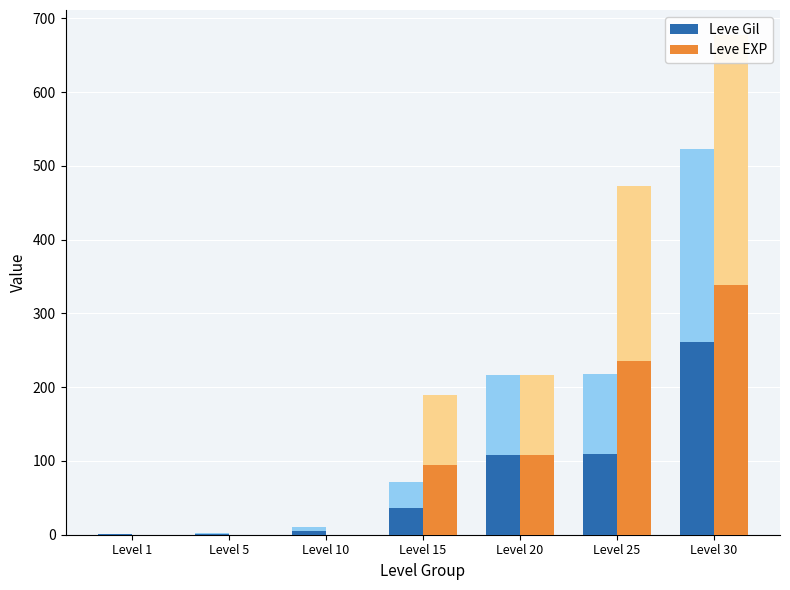

Count the number of categories in the chart.

7